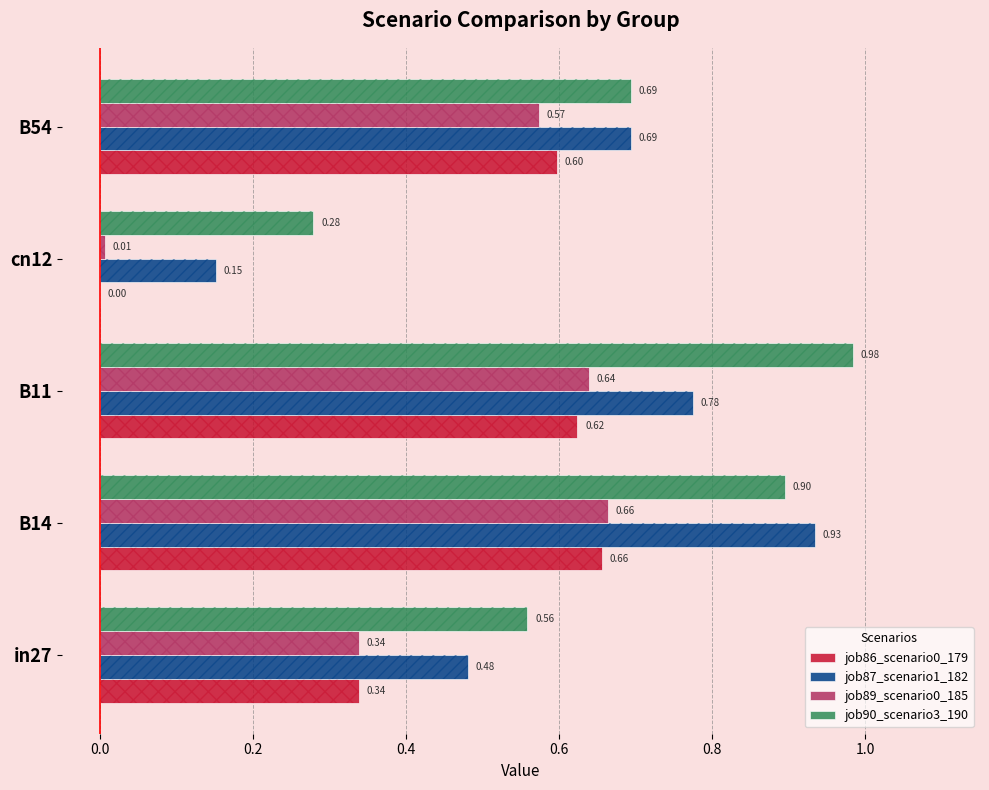

Which has a higher value, cn12 or B54?

B54